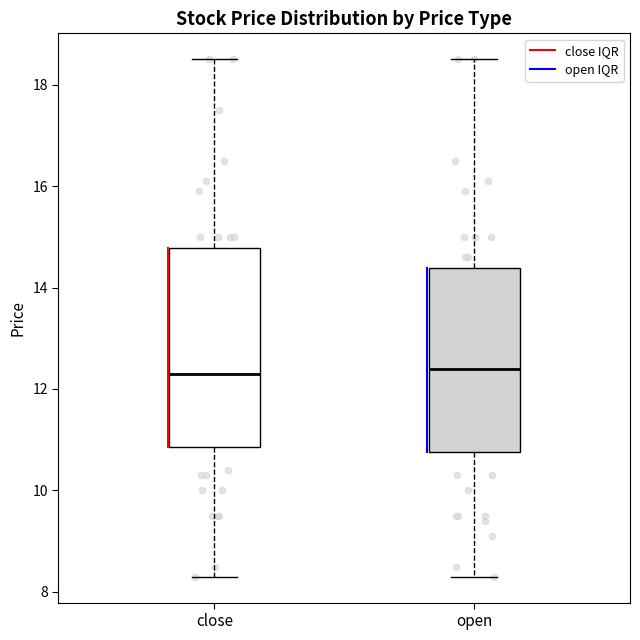

Reading left to right, read every box against the y-axis: the position of its median line, the range the box covers, and the ends of its whiskers. The values are not printed on the chart, so give them approximately, as read against the axis.

close: median 12.4, box 10.8 to 14.8, whiskers 8.4 to 18.6
open: median 12.4, box 10.8 to 14.4, whiskers 8.4 to 18.6